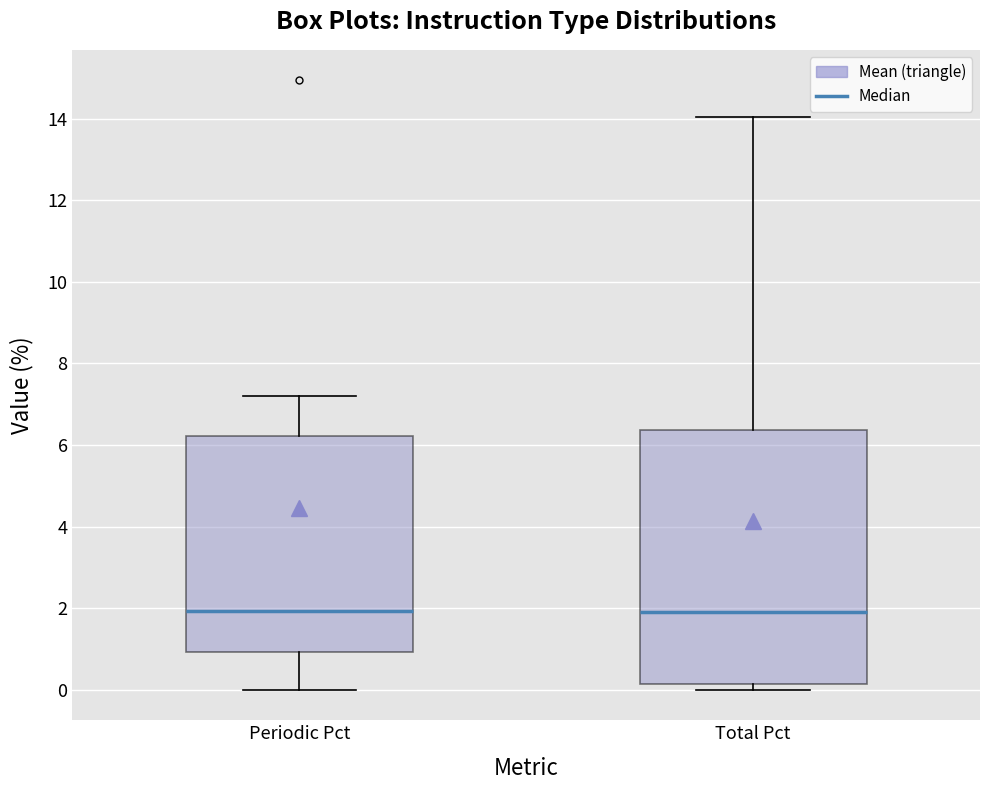

Comparing the boxes themselves (not the whiskers), which one is the tallest?

Total Pct